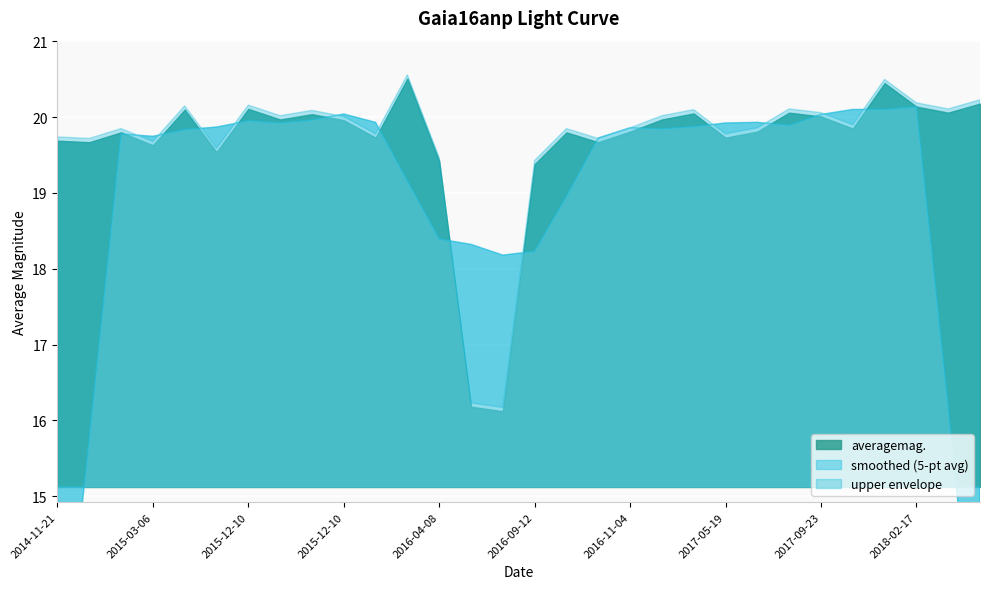

Read the value at 2017-11-14.

20.4